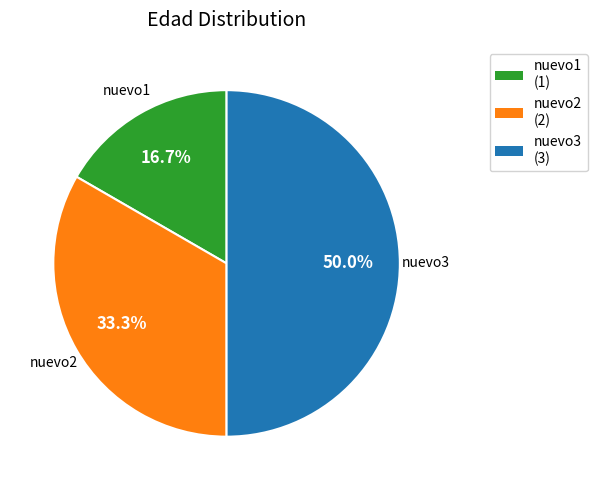

Approximately how many times larger is the value at nuevo2 compared to nuevo3?

0.7